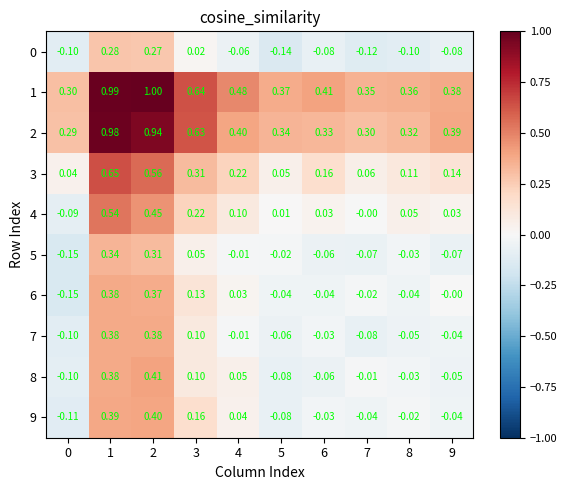

Count the number of categories in the chart.

10